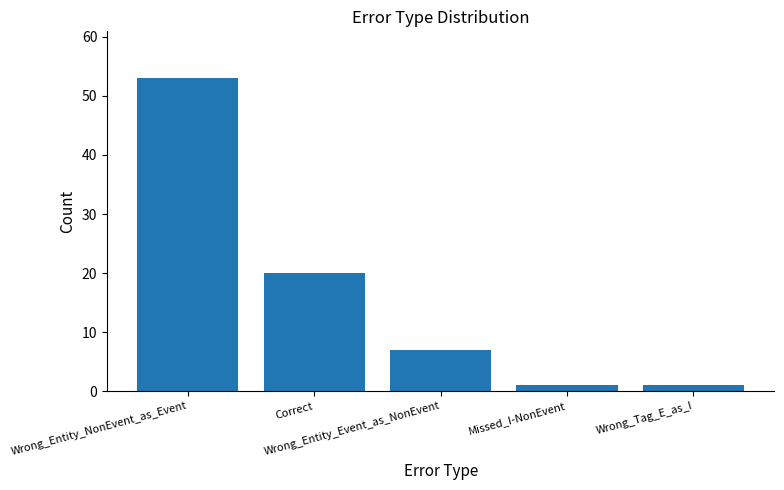

What position from the right is Wrong_Entity_Event_as_NonEvent?

3